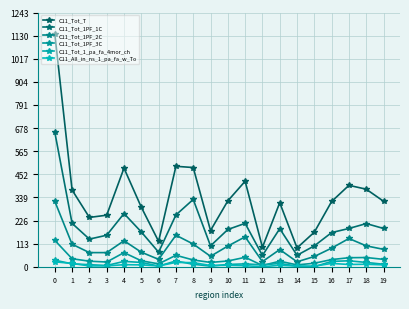

What is the difference between the C11_Tot_T values at 1 and 5?

84